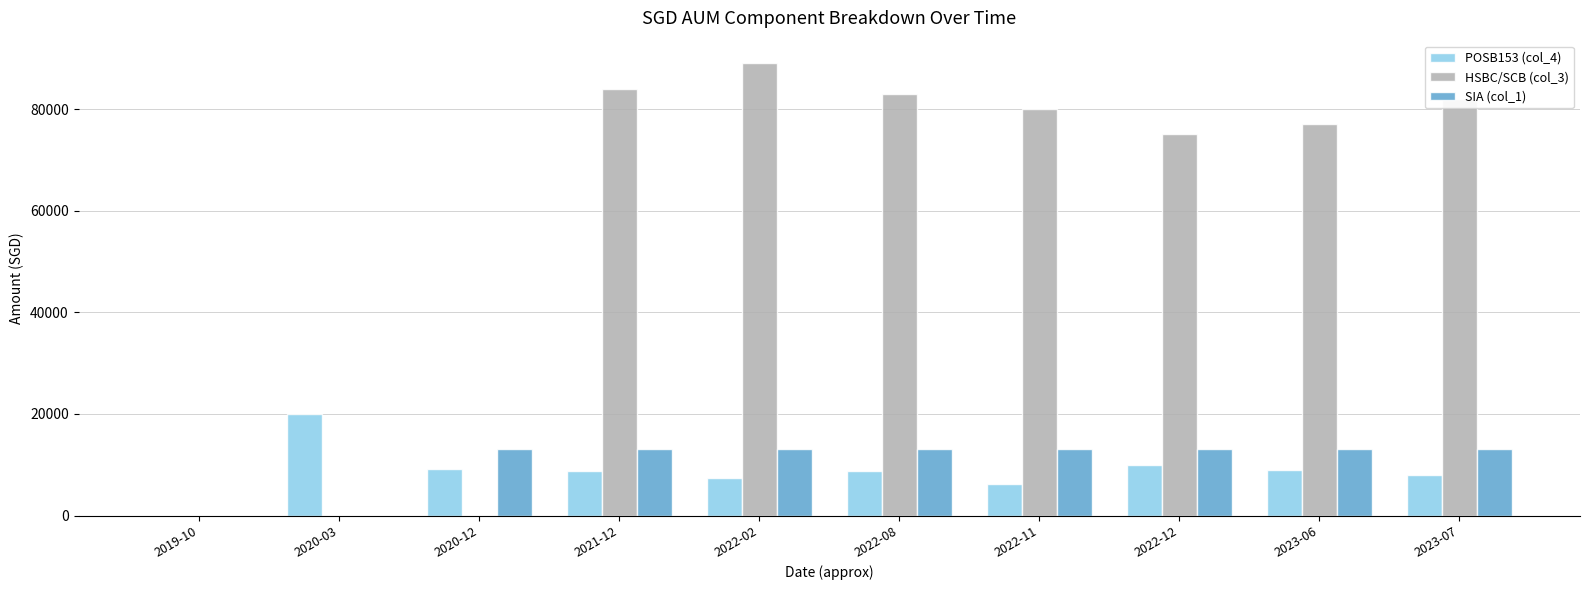

Count the number of categories in the chart.

10